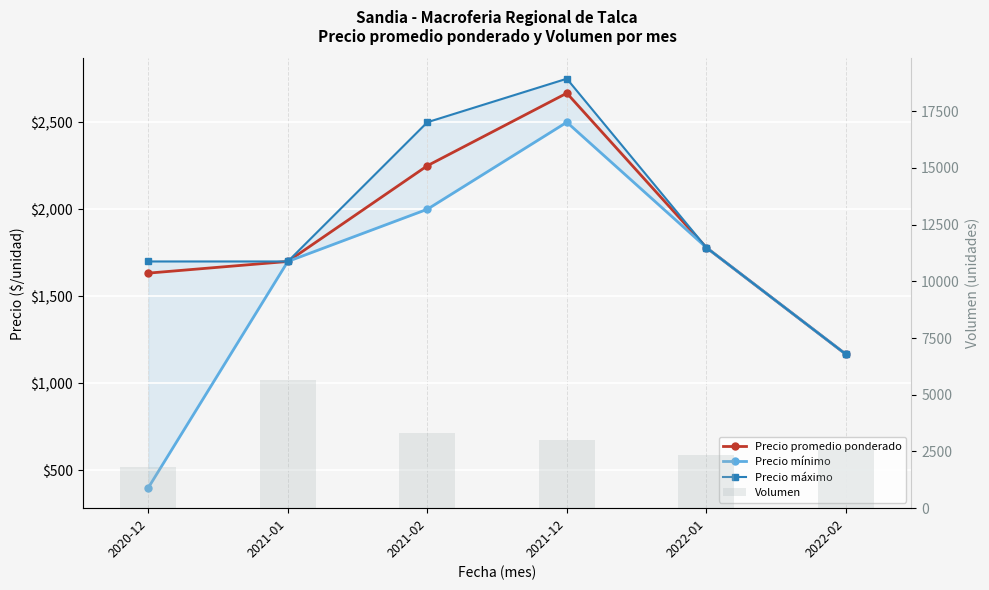

Reading right to left, list all the values displayed in this chart.

Precio promedio ponderado: 2022-02=1167	2022-01=1780	2021-12=2667	2021-02=2250	2021-01=1700	2020-12=1633
Precio mínimo: 2022-02=1167	2022-01=1780	2021-12=2500	2021-02=2000	2021-01=1700	2020-12=400
Precio máximo: 2022-02=1167	2022-01=1780	2021-12=2750	2021-02=2500	2021-01=1700	2020-12=1700
Volumen: 2022-02=2600	2022-01=2333	2021-12=3000	2021-02=3333	2021-01=5667	2020-12=1833